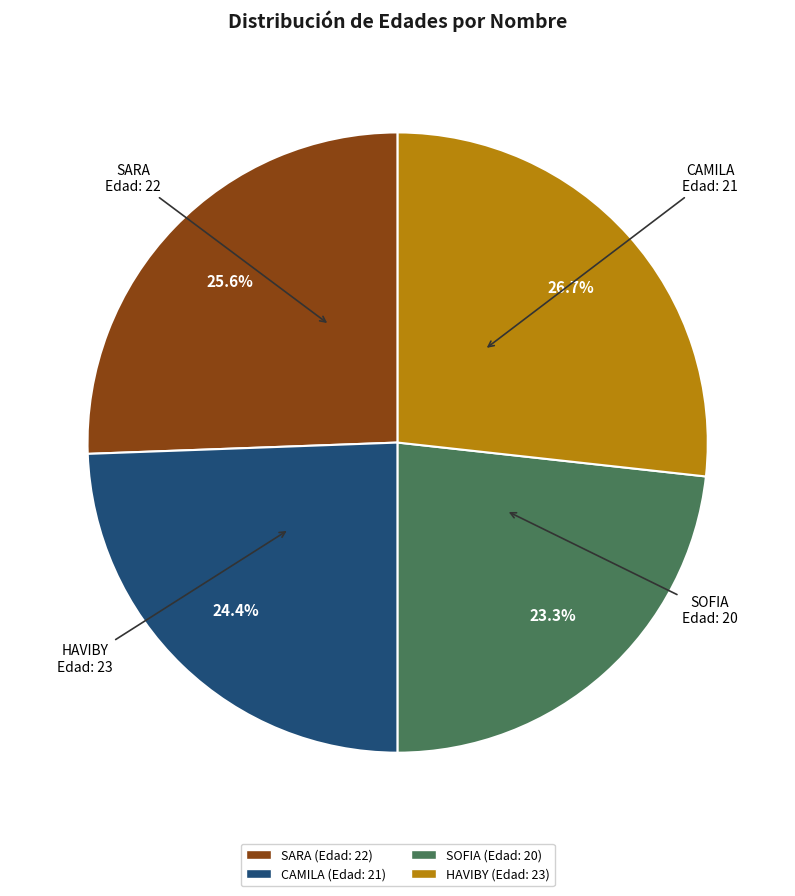

To the nearest percent, what is the difference between the largest and smallest slice percentages?

3%